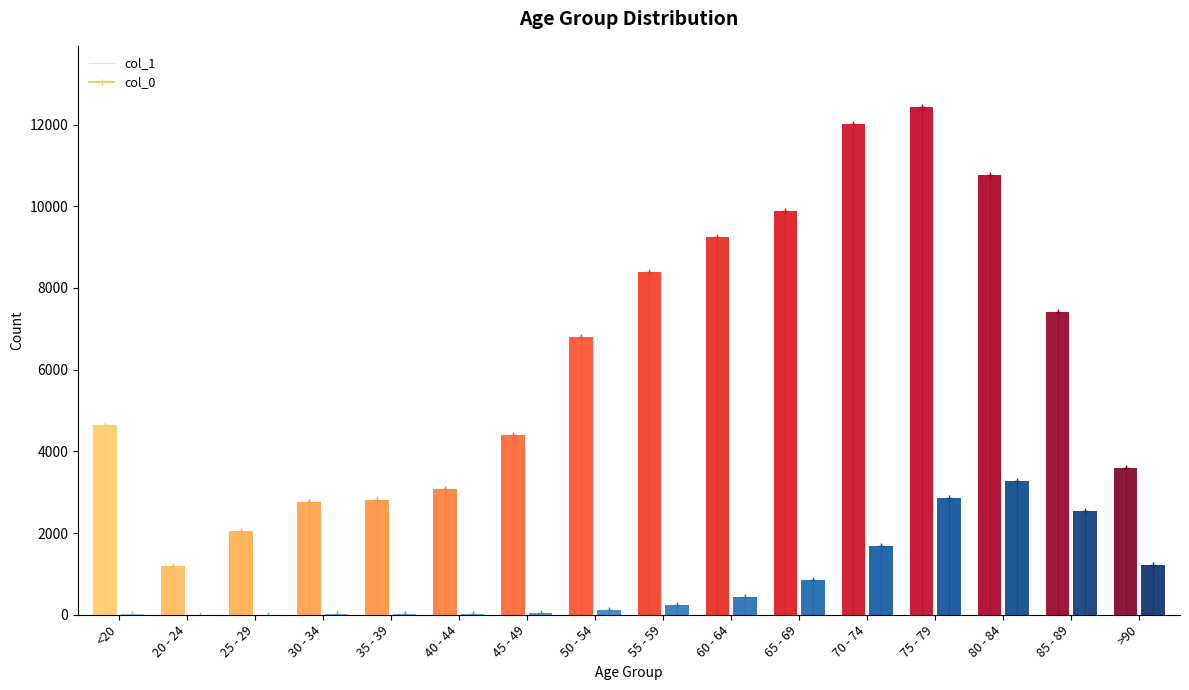

Which has a higher value, 60 - 64 or 75 - 79?

75 - 79